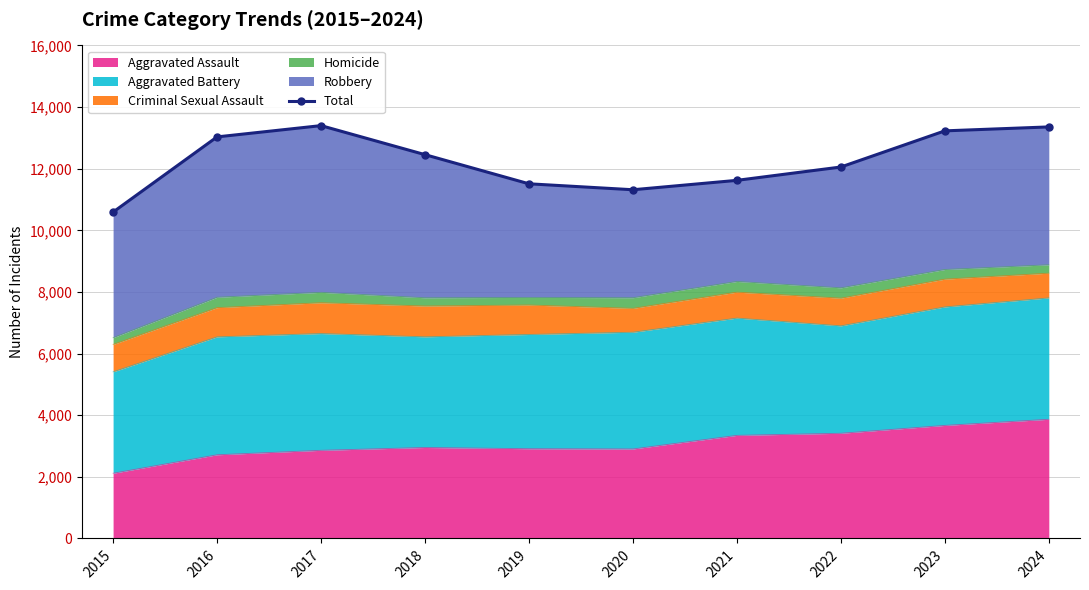

What is the difference between the values at 2015 and 2024?

2764